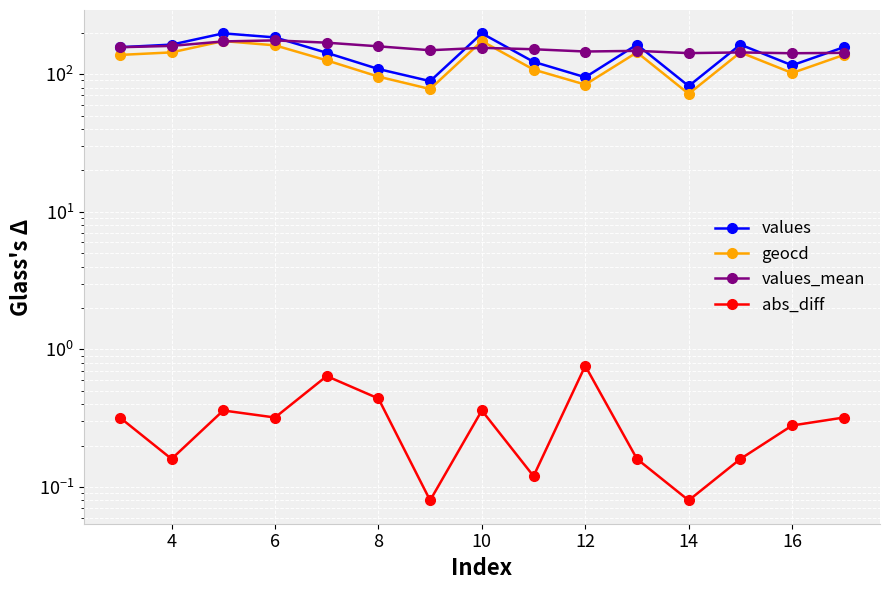

What is the difference between the maximum and second lowest values in the values_mean series?

33.8